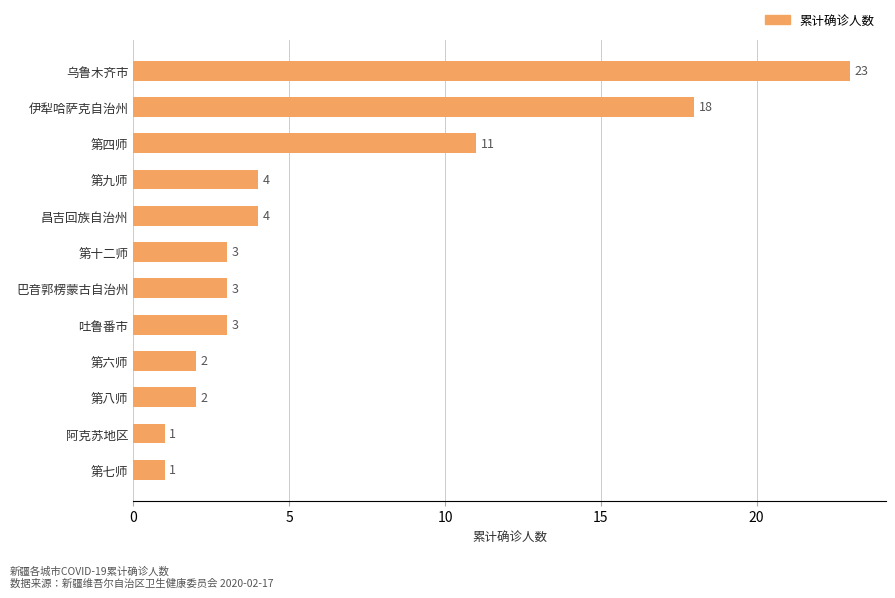

Is it true that the value at 第四师 is 11?

True